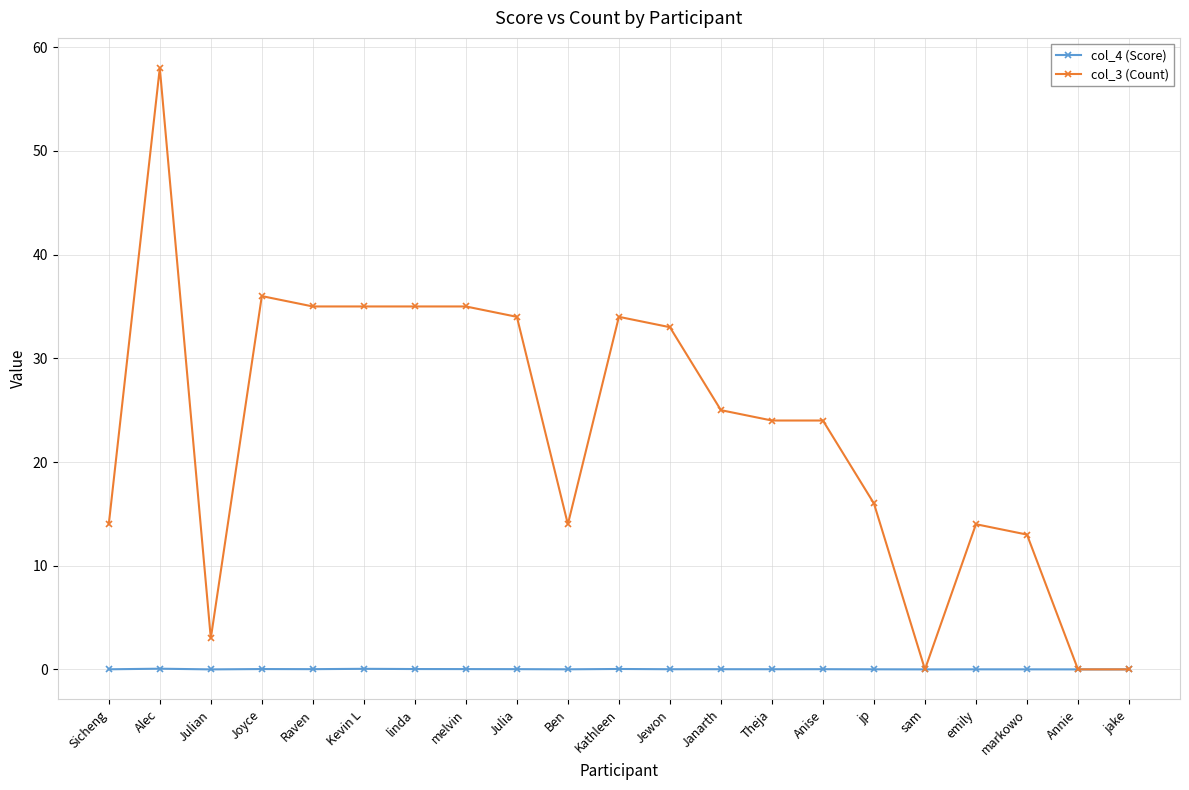

Which series has the largest range (max minus min)?

col_3 (Count)